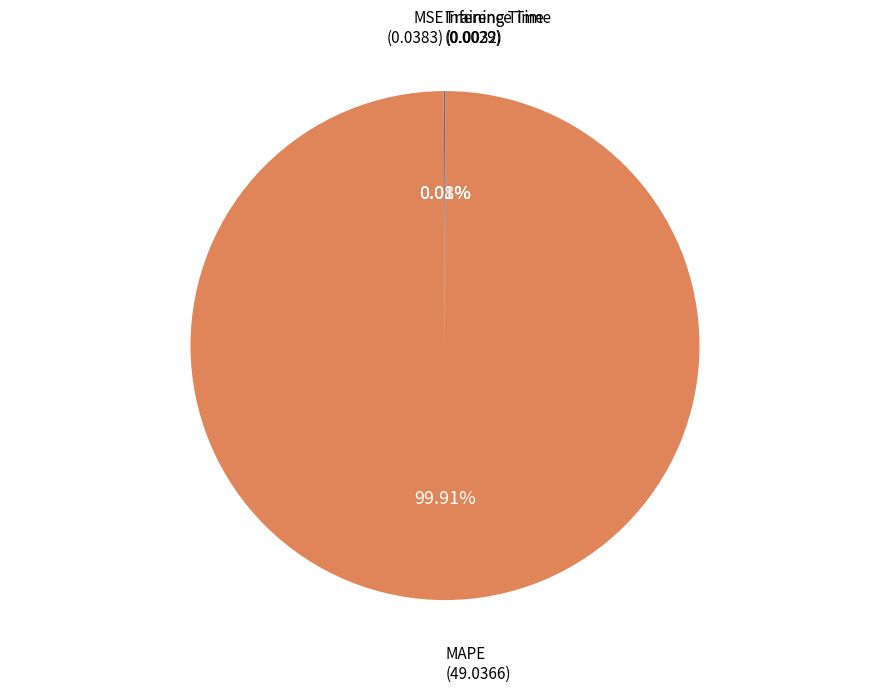

Is there a majority slice in this chart?

Yes